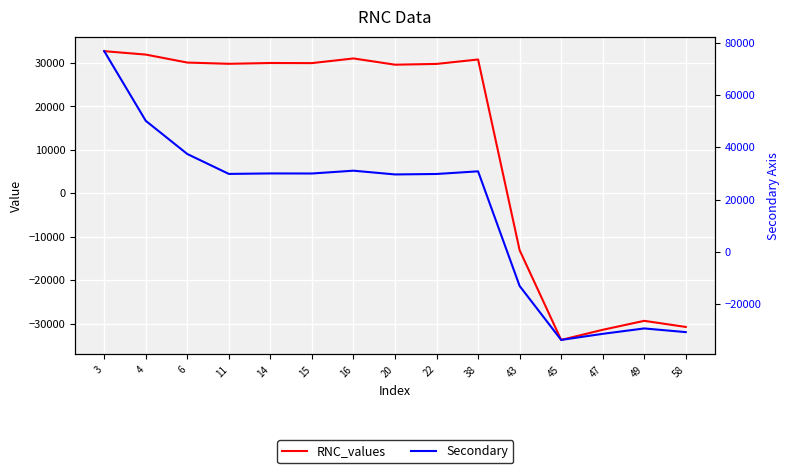

True or false: Secondary and RNC_values intersect in this chart.

False